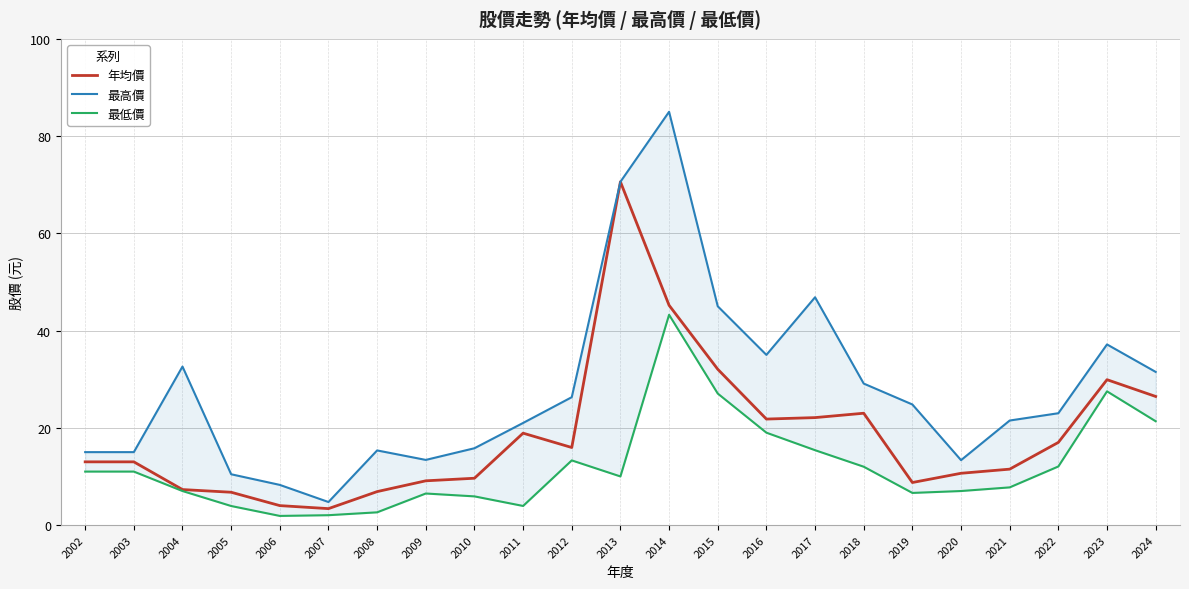

At which category does 年均價 reach its first local valley?

2007